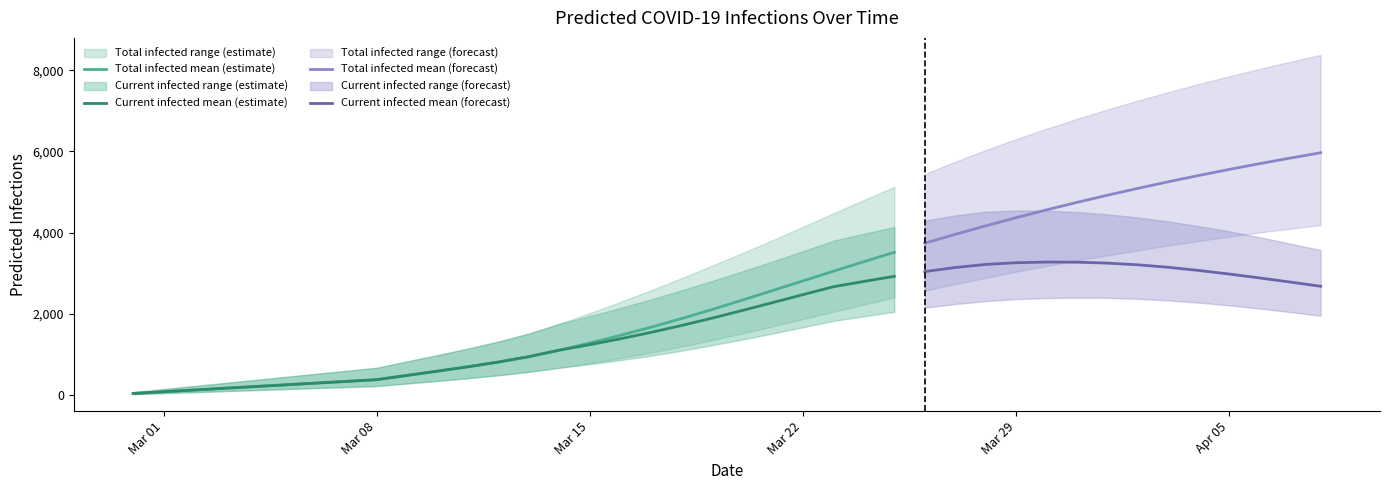

Which series has the widest spread of values?

predicted_total_infected_upper